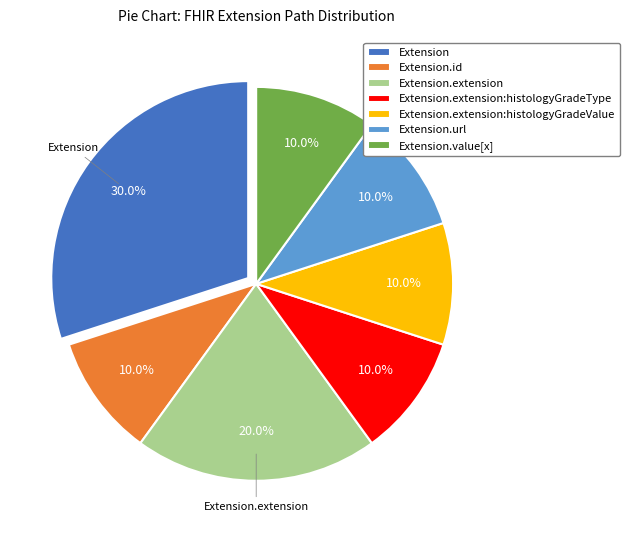

Combined, what portion of the pie is Extension.extension:histologyGradeType and Extension?

40.0%